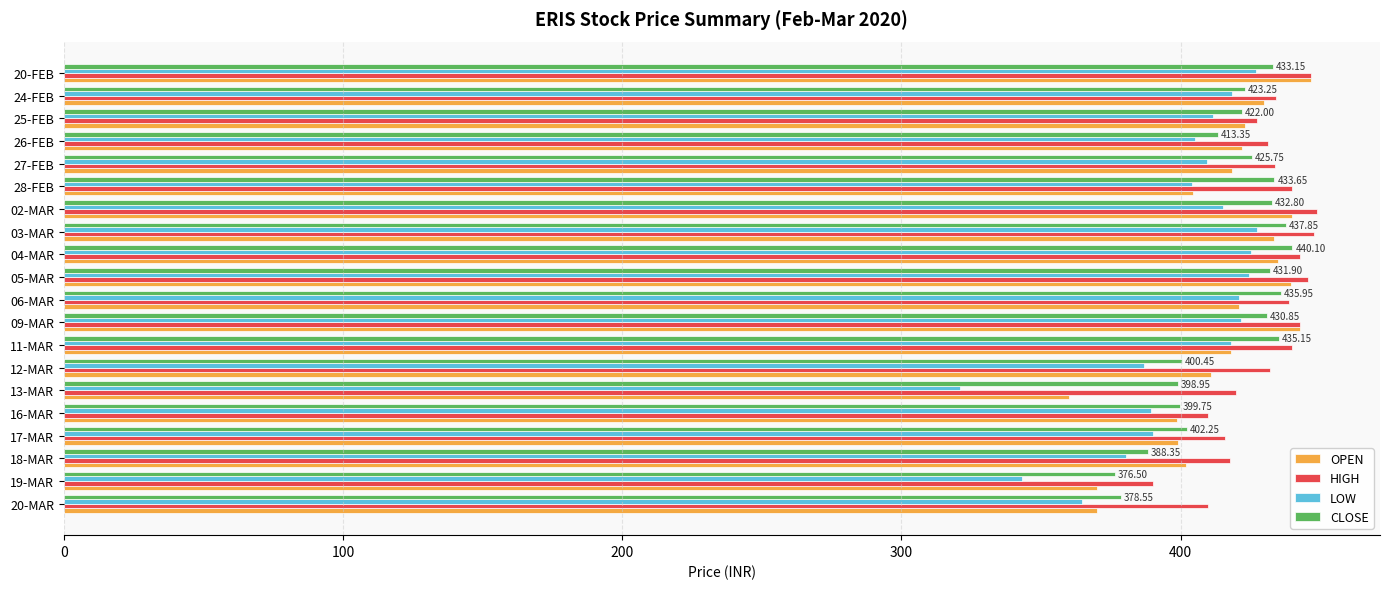

What is the difference between the maximum and minimum values in the OPEN series?

86.7